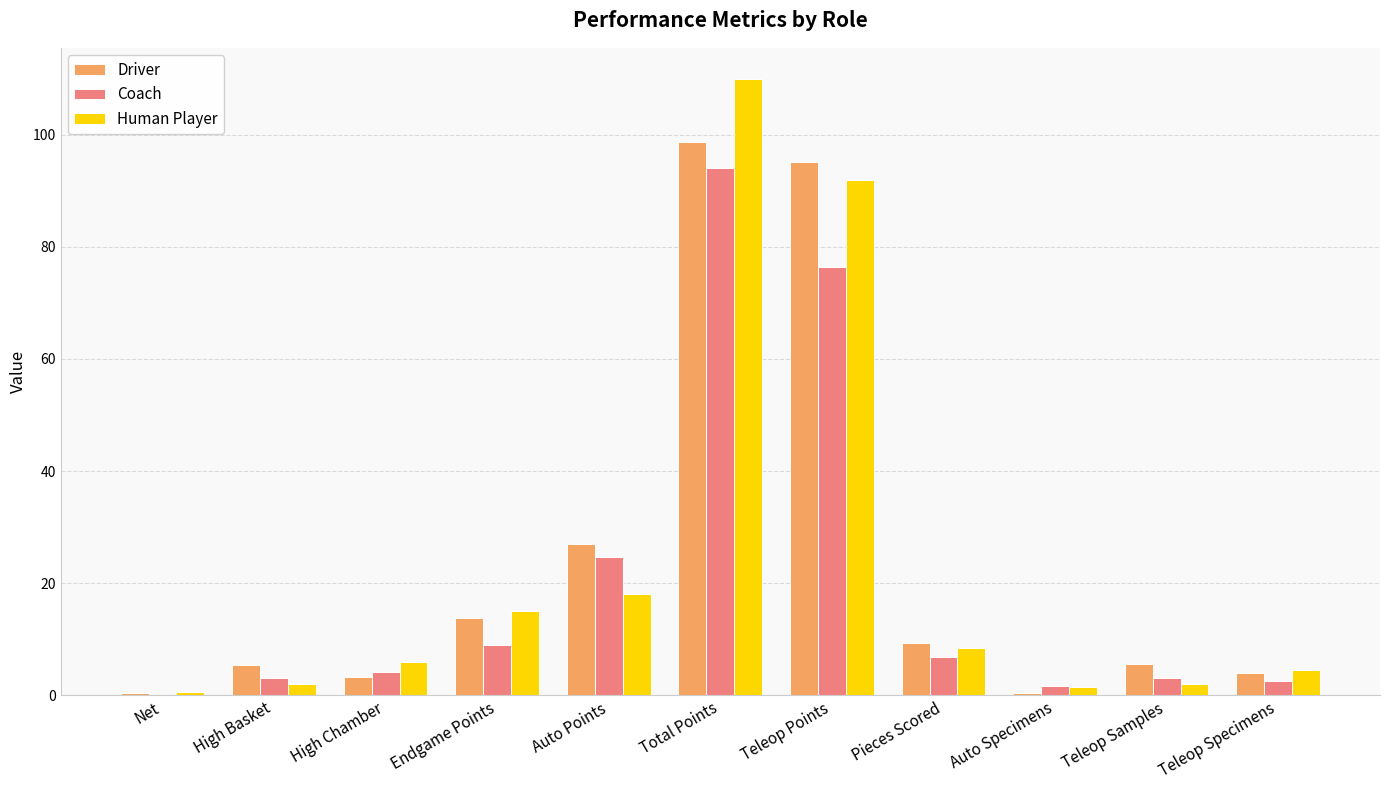

At which label is Driver closest to 49?

Auto Points